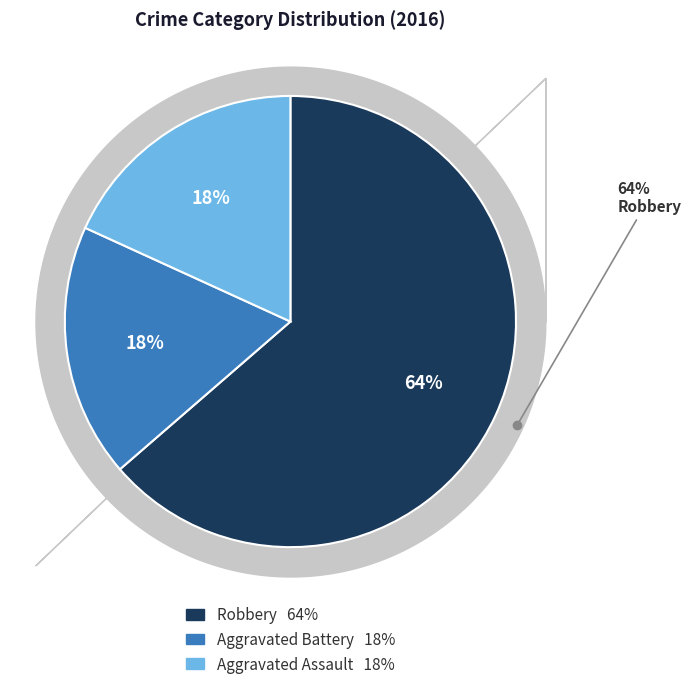

Rank the categories by value from highest to lowest.

Robbery, Aggravated Battery, Aggravated Assault